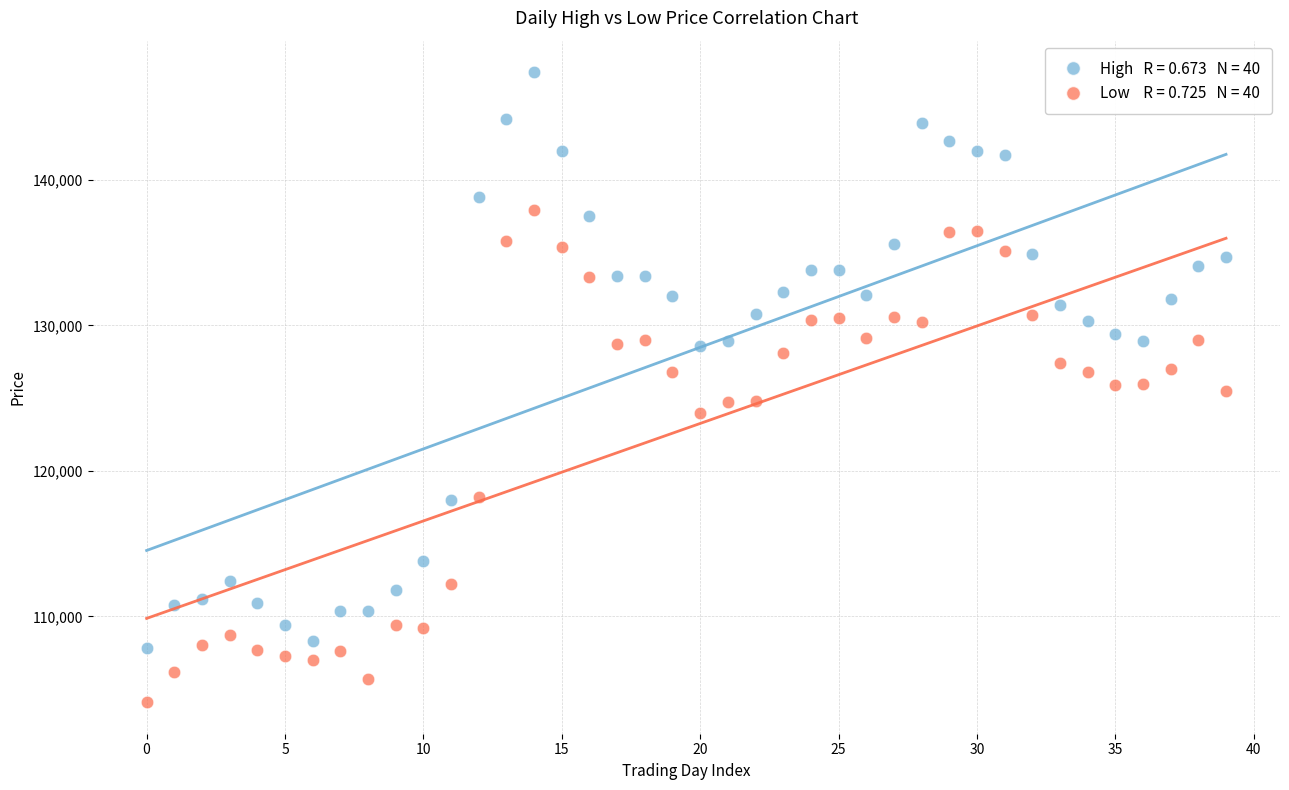

How many points are shown in the scatter plot?

80